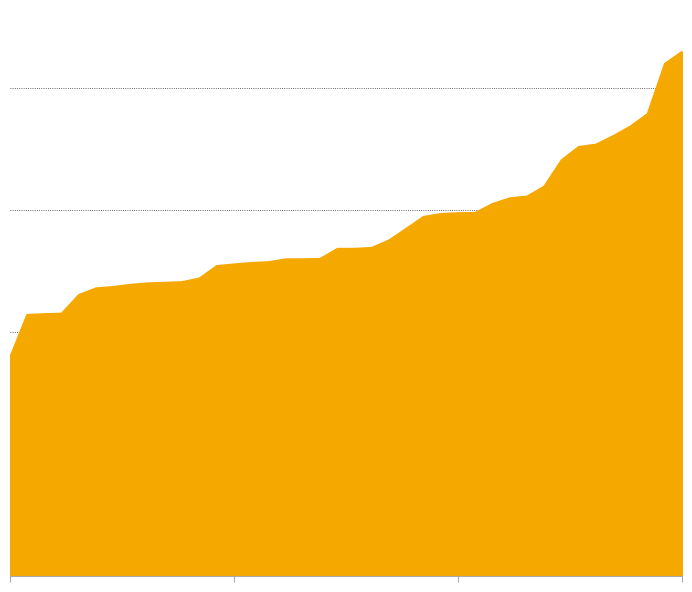

Does the chart have visible grid lines?

Yes